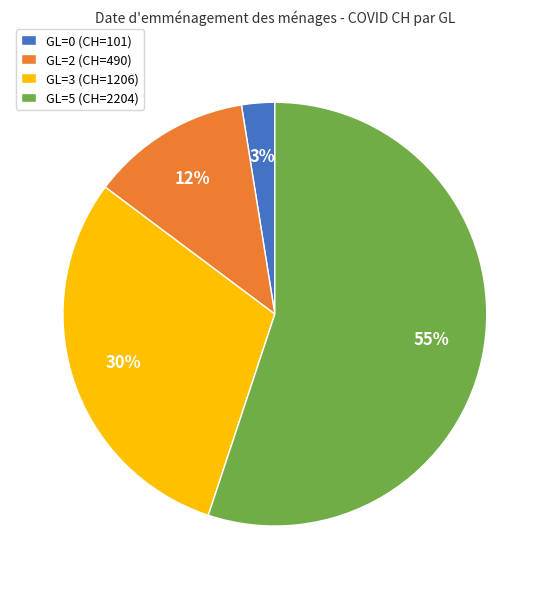

Combined, do GL=3 (CH=1206) and GL=5 (CH=2204) account for over 50%?

Yes